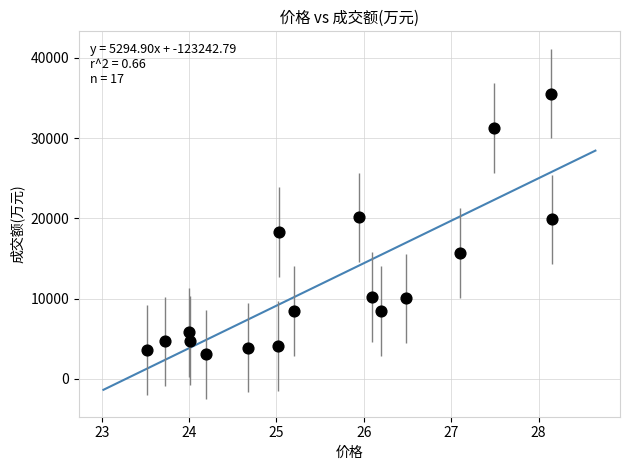

What is the range of Y values (max minus min)?

32514